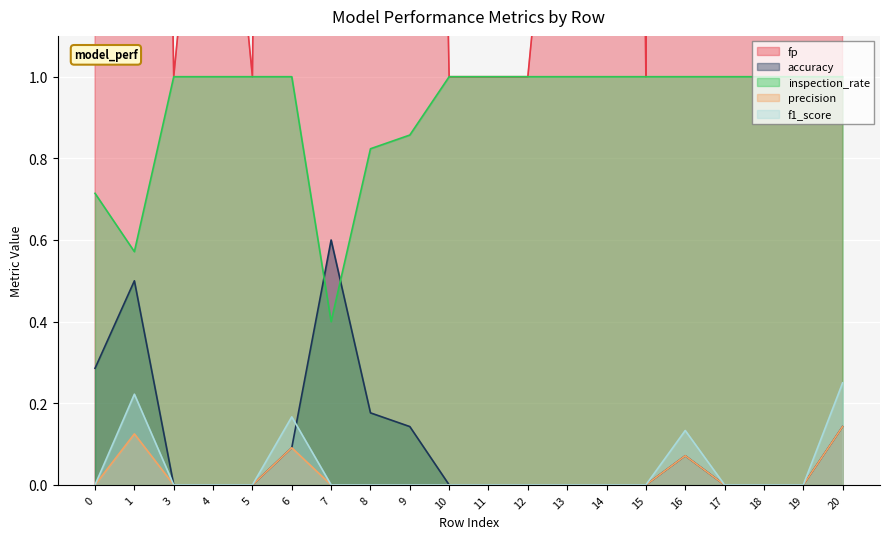

How many data points does each series have?

20